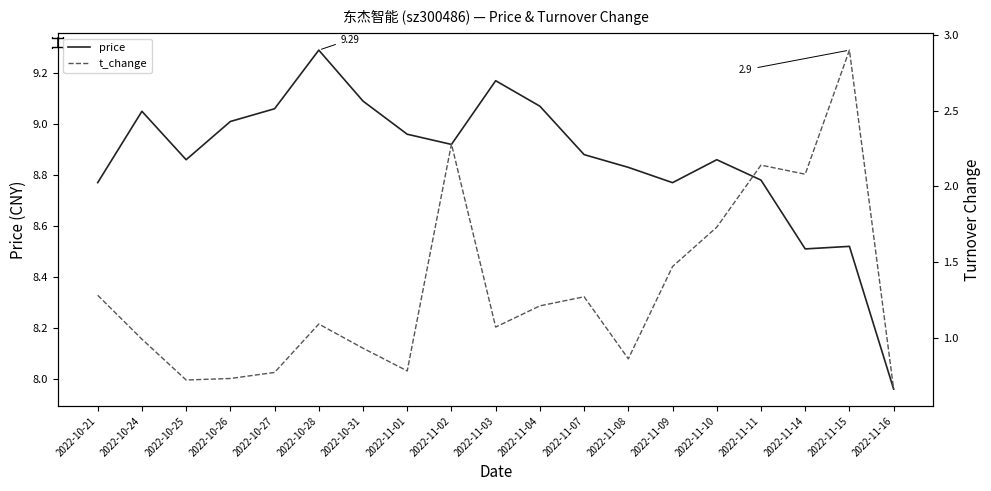

The value of price at 2022-11-03 is 15.1. True or false?

False